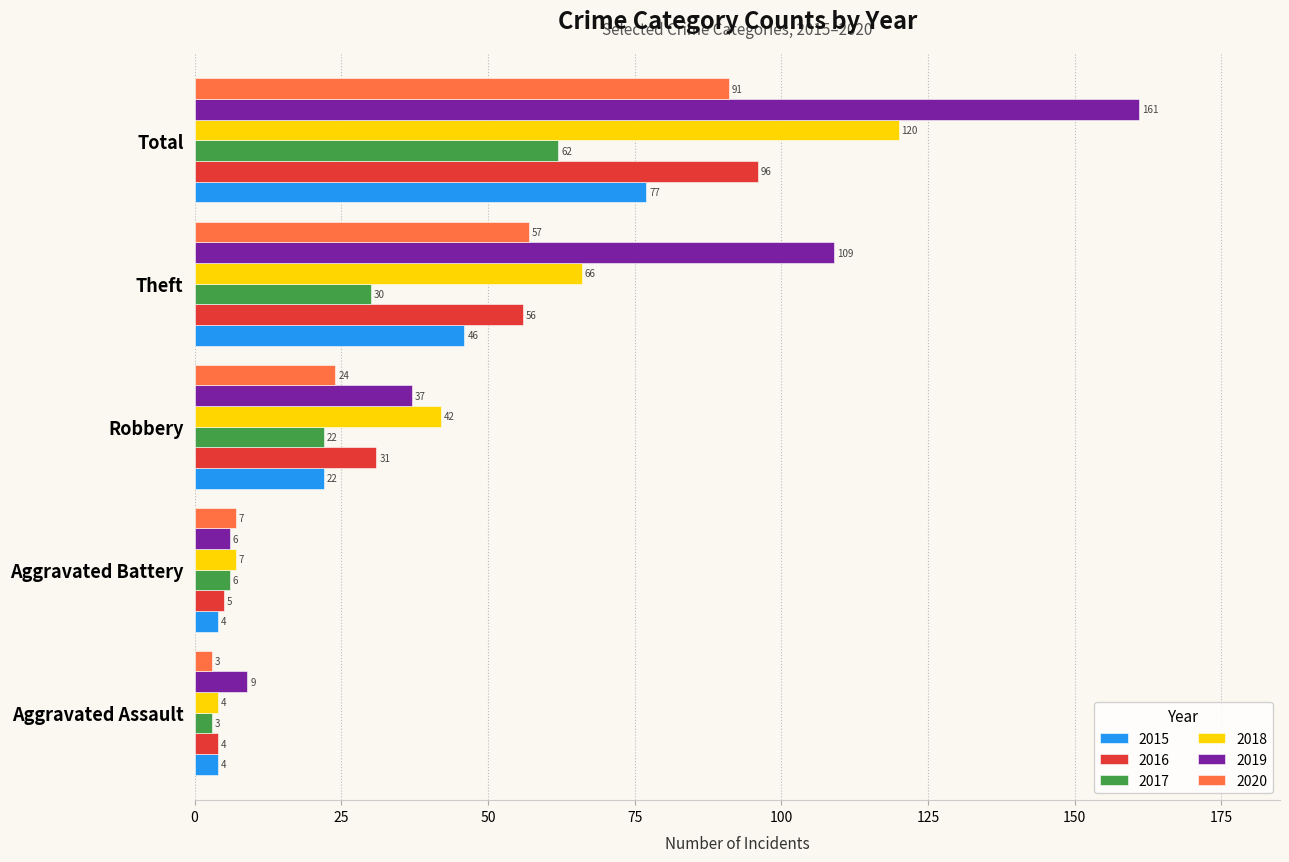

The 2018 series shows 7 at Aggravated Battery. True or false?

True